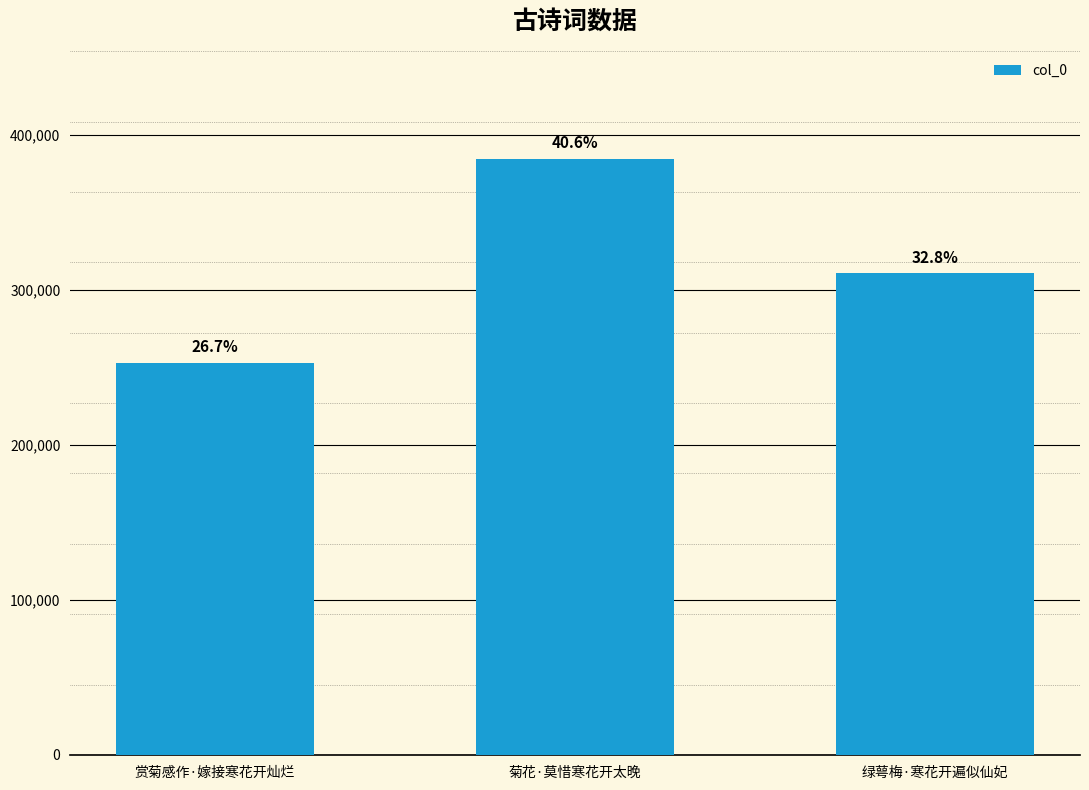

At which label does the data first exceed 310554?

菊花·莫惜寒花开太晚